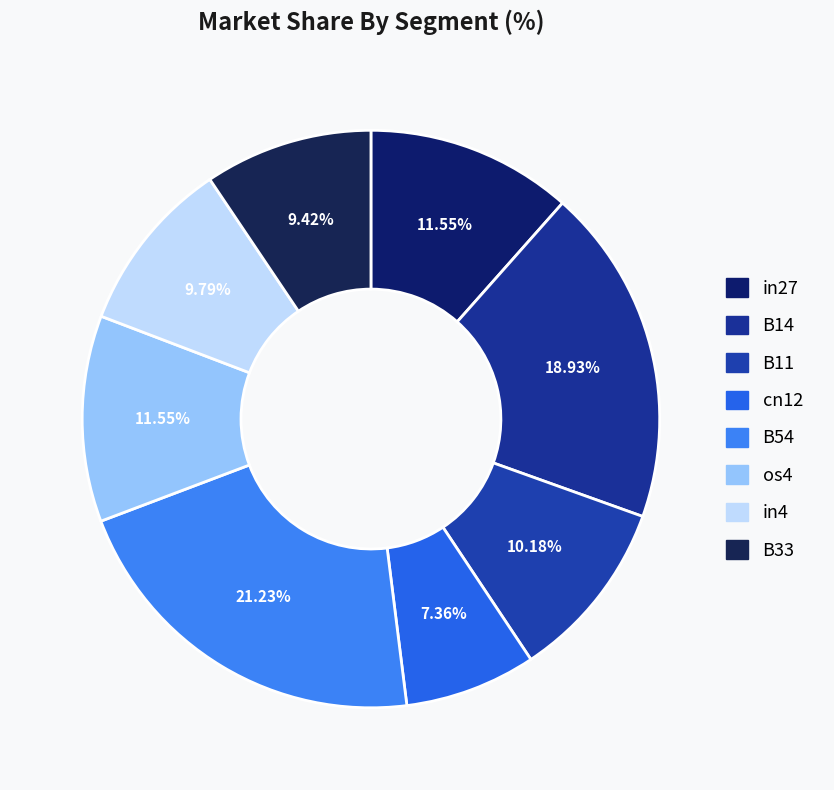

How many slices are in this pie chart?

8